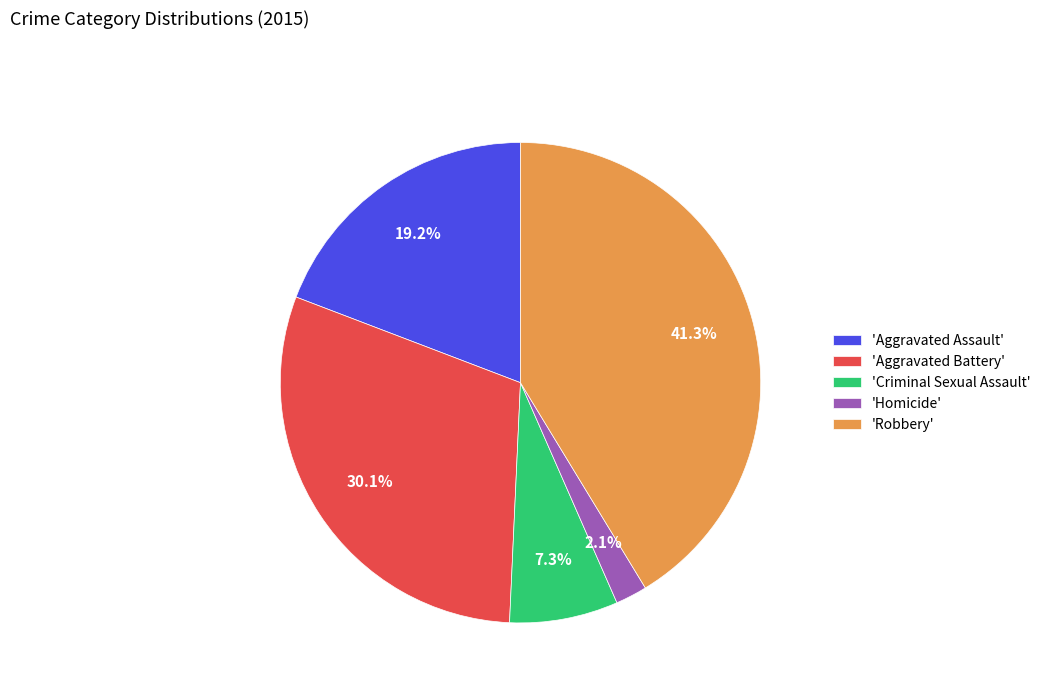

Approximately how many times larger is the value at 'Criminal Sexual Assault' compared to 'Aggravated Assault'?

0.4